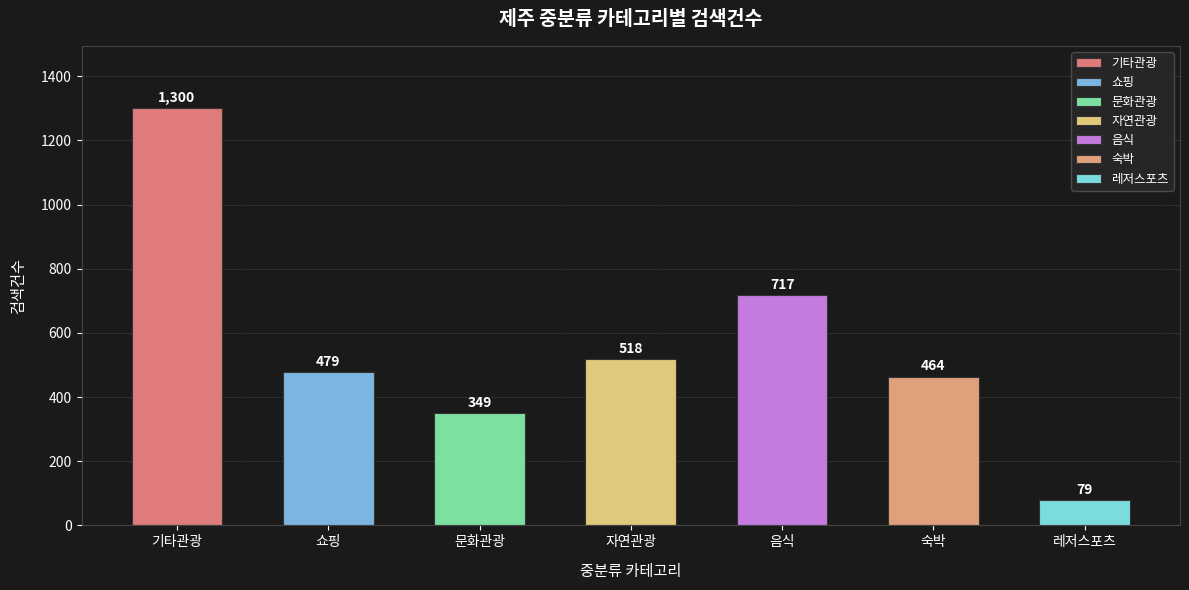

List the labels in order of value, largest first.

기타관광, 음식, 자연관광, 쇼핑, 숙박, 문화관광, 레저스포츠